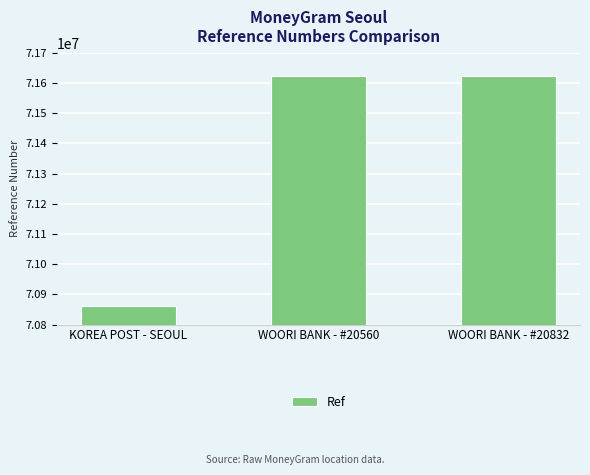

What is the value of the 3rd bar from the left?

71622491